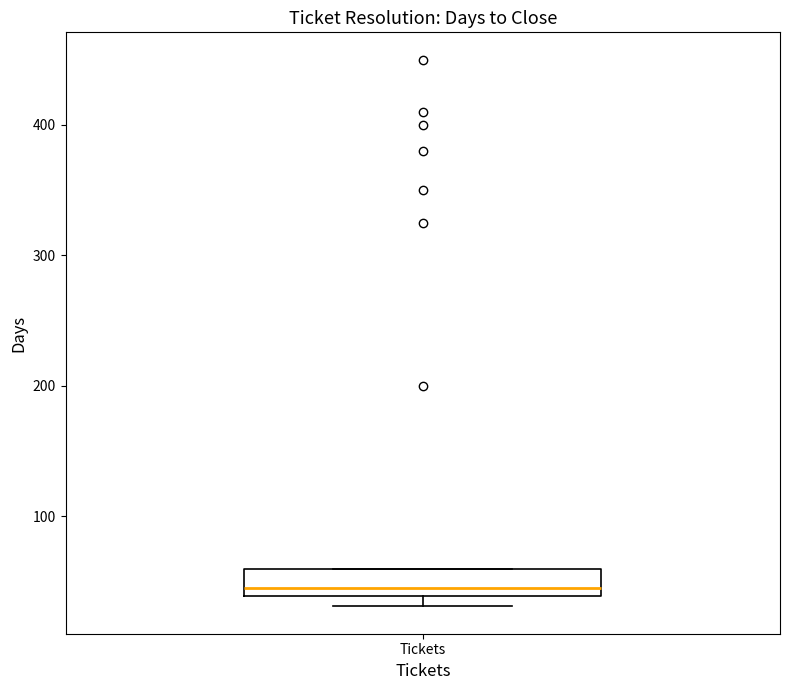

Where is the upper edge of the box for Tickets on the y-axis? The values are not printed on the chart, so give them approximately, as read against the axis.

60